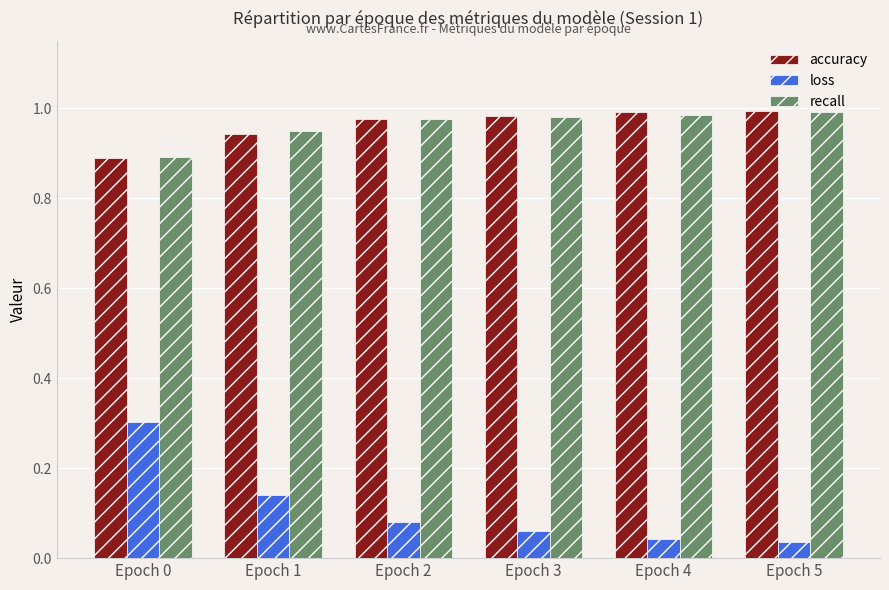

At how many categories does at least one series exceed 0?

6